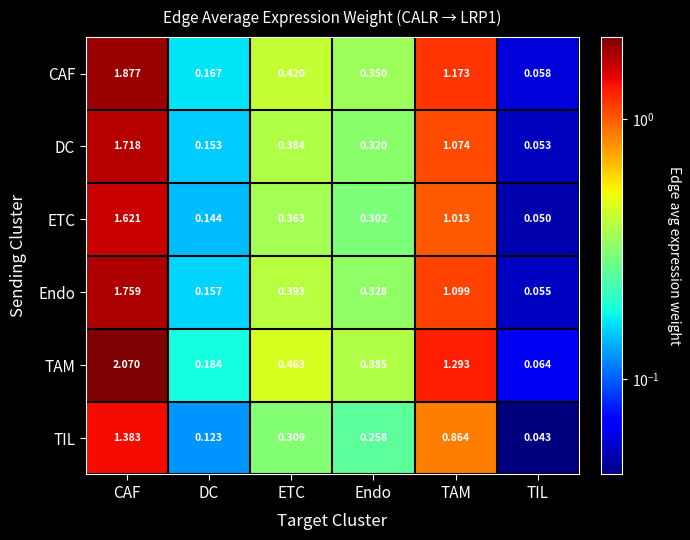

Where is TIL nearest to the value 0?

TIL